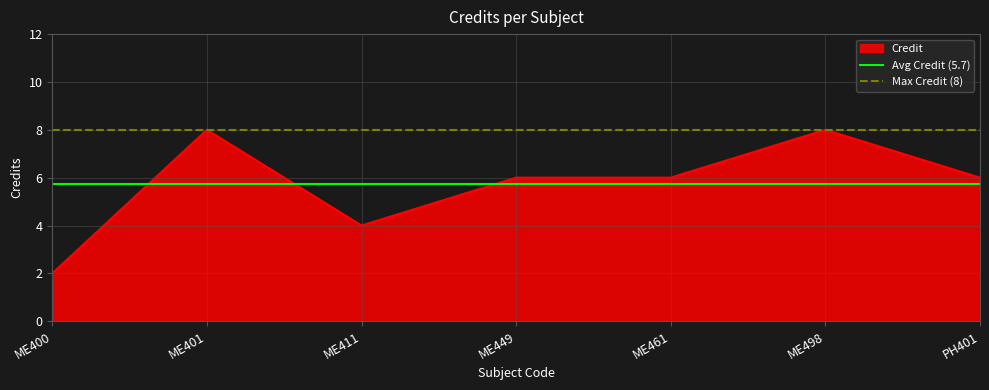

Which category has the lowest value in the Credit series?

ME400